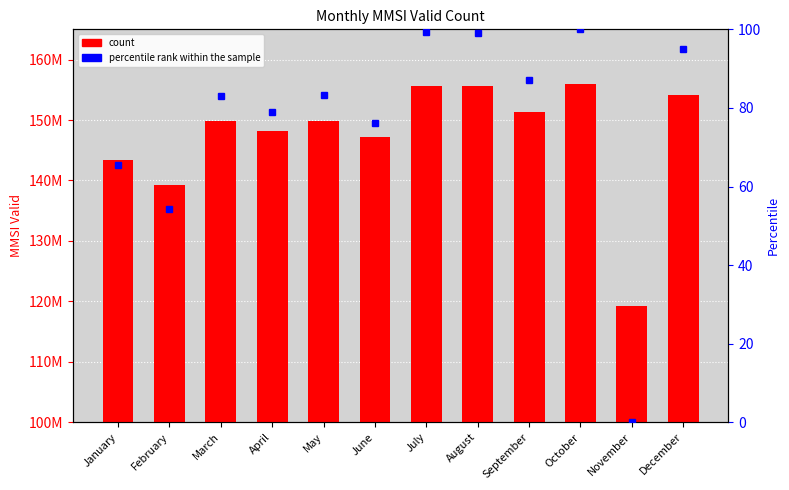

Which label corresponds to the smallest value in the chart?

November